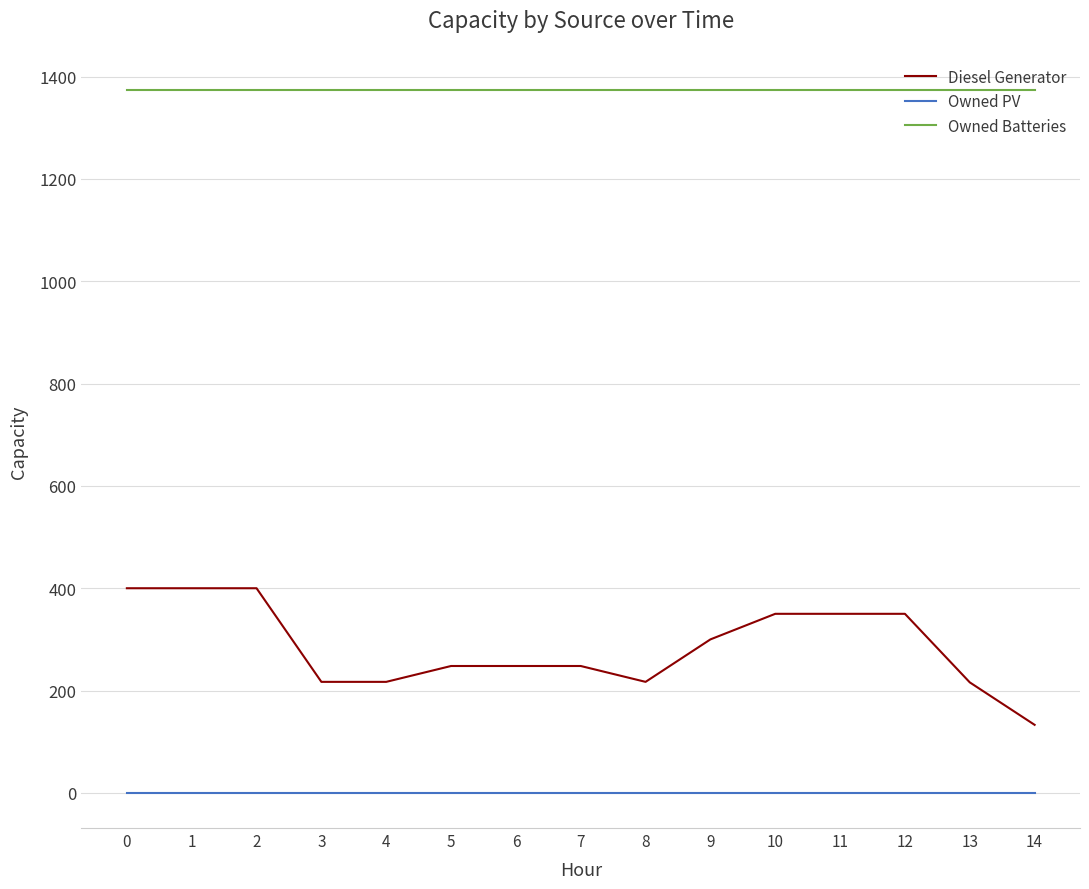

What are all the series names shown in the legend?

Diesel Generator, Owned PV, Owned Batteries